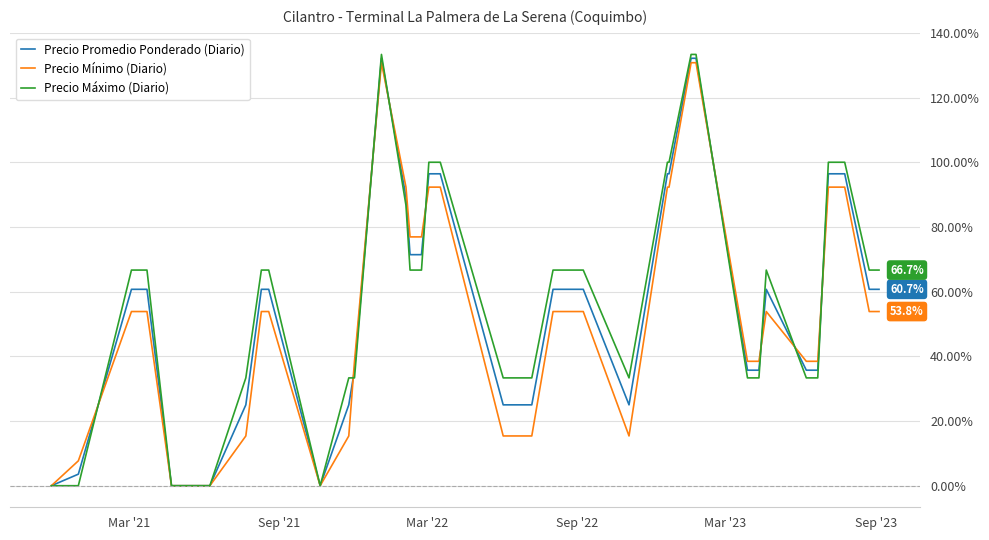

Which series has the widest spread of values?

Precio Máximo (Diario)